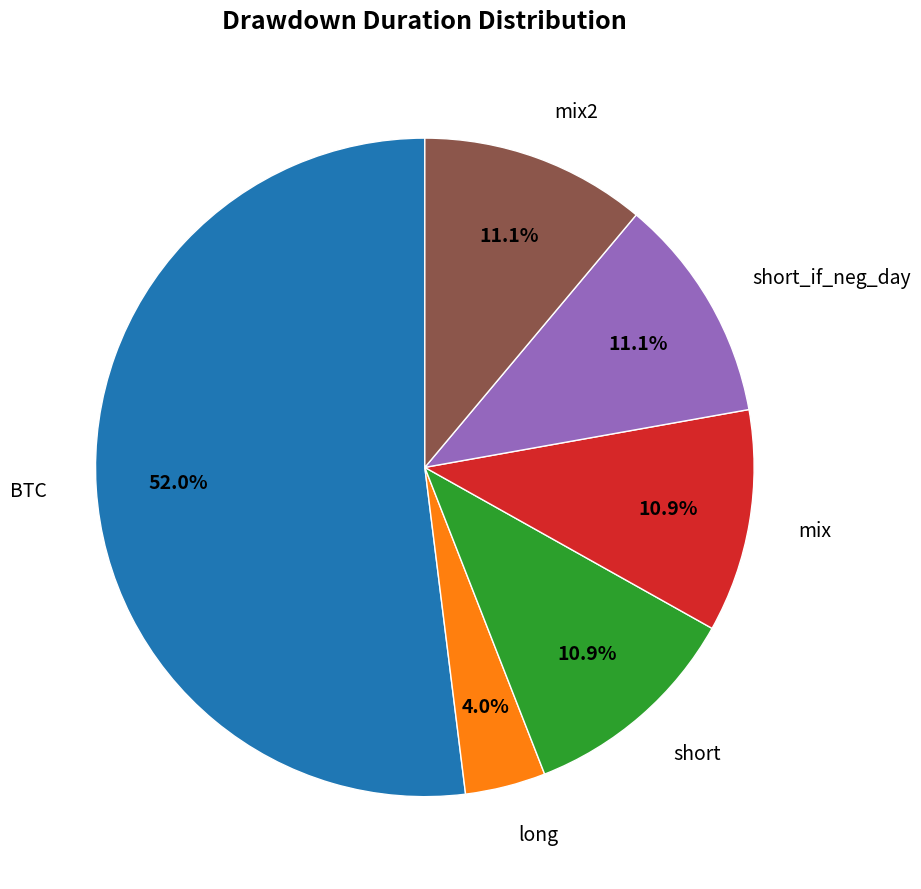

What portion of the pie excludes short?

89.1%